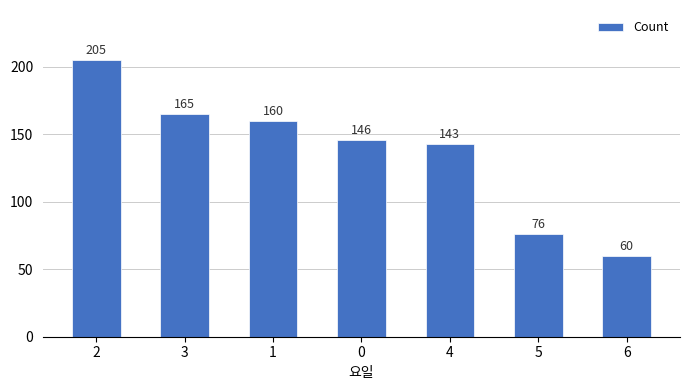

What is the change in value from 3 to 4?

-22